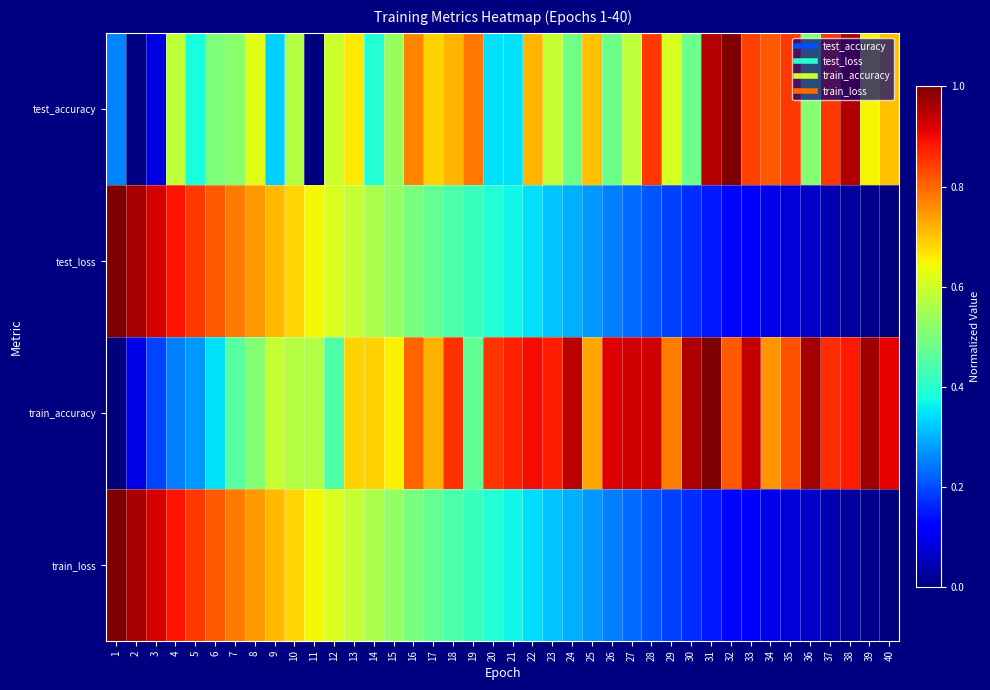

Reading left to right, list all the values displayed in this chart.

test_accuracy: 1=0.3	2=0.0	3=0.1	4=0.6	5=0.4	6=0.5	7=0.5	8=0.6	9=0.3	10=0.6	11=0.0	12=0.6	13=0.7	14=0.4	15=0.5	16=0.8	17=0.7	18=0.7	19=0.8	20=0.3	21=0.3	22=0.7	23=0.6	24=0.5	25=0.7	26=0.5	27=0.6	28=0.8	29=0.6	30=0.5	31=0.9	32=1.0	33=0.8	34=0.8	35=0.8	36=0.5	37=0.8	38=1.0	39=0.7	40=0.7
test_loss: 1=1.0	2=1.0	3=0.9	4=0.9	5=0.9	6=0.8	7=0.8	8=0.7	9=0.7	10=0.7	11=0.6	12=0.6	13=0.6	14=0.6	15=0.5	16=0.5	17=0.5	18=0.4	19=0.4	20=0.4	21=0.4	22=0.3	23=0.3	24=0.3	25=0.3	26=0.3	27=0.2	28=0.2	29=0.2	30=0.2	31=0.2	32=0.1	33=0.1	34=0.1	35=0.1	36=0.1	37=0.0	38=0.0	39=0.0	40=0.0
train_accuracy: 1=0.0	2=0.1	3=0.2	4=0.3	5=0.3	6=0.3	7=0.5	8=0.5	9=0.6	10=0.6	11=0.6	12=0.4	13=0.7	14=0.7	15=0.7	16=0.8	17=0.7	18=0.9	19=0.5	20=0.9	21=0.9	22=0.9	23=0.9	24=0.9	25=0.7	26=0.9	27=0.9	28=0.9	29=0.8	30=1.0	31=1.0	32=0.8	33=0.9	34=0.8	35=0.8	36=1.0	37=0.9	38=0.9	39=1.0	40=0.9
train_loss: 1=1.0	2=1.0	3=0.9	4=0.9	5=0.9	6=0.8	7=0.8	8=0.7	9=0.7	10=0.7	11=0.6	12=0.6	13=0.6	14=0.6	15=0.5	16=0.5	17=0.5	18=0.4	19=0.4	20=0.4	21=0.4	22=0.3	23=0.3	24=0.3	25=0.3	26=0.3	27=0.2	28=0.2	29=0.2	30=0.2	31=0.2	32=0.1	33=0.1	34=0.1	35=0.1	36=0.1	37=0.0	38=0.0	39=0.0	40=0.0